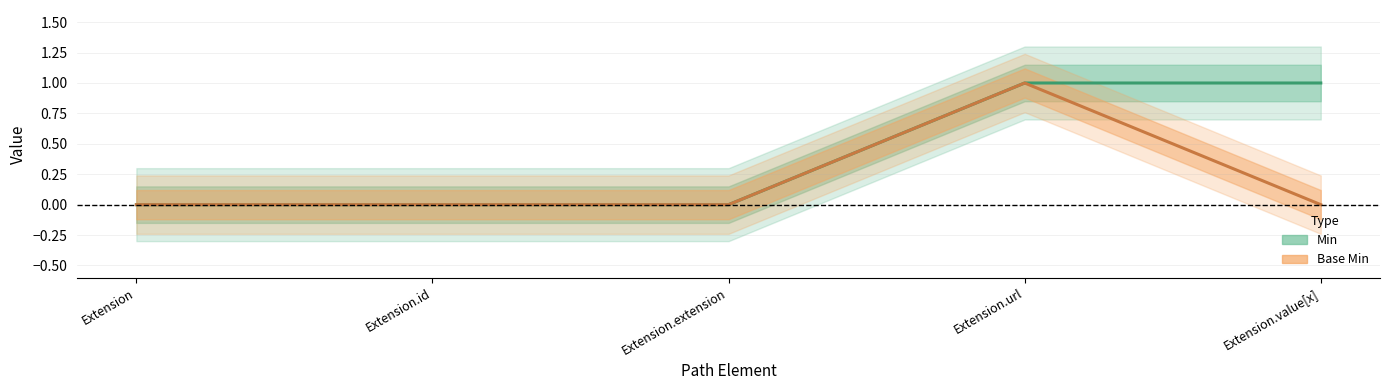

List the series in order of their overall mean, highest first.

Min, Base Min